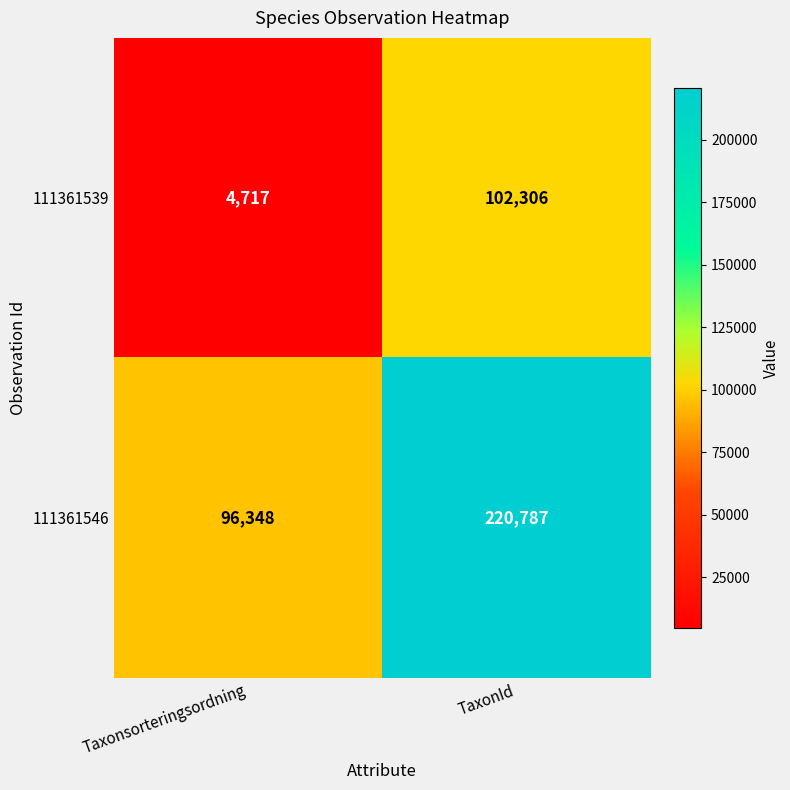

What is the sum of all 111361546 values?

317135